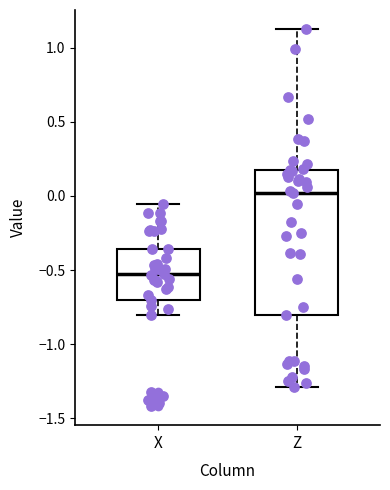

Which box's median line is the lowest?

X